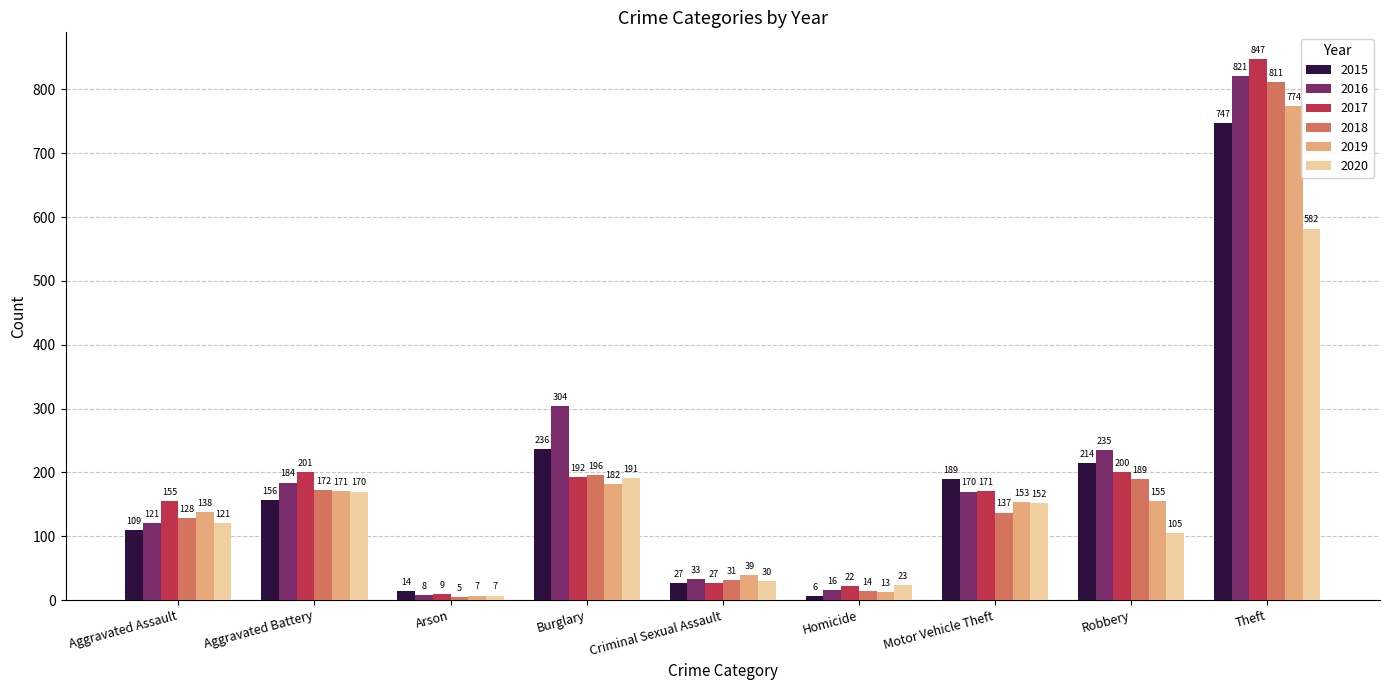

What is the difference between the maximum and minimum values in the 2018 series?

806